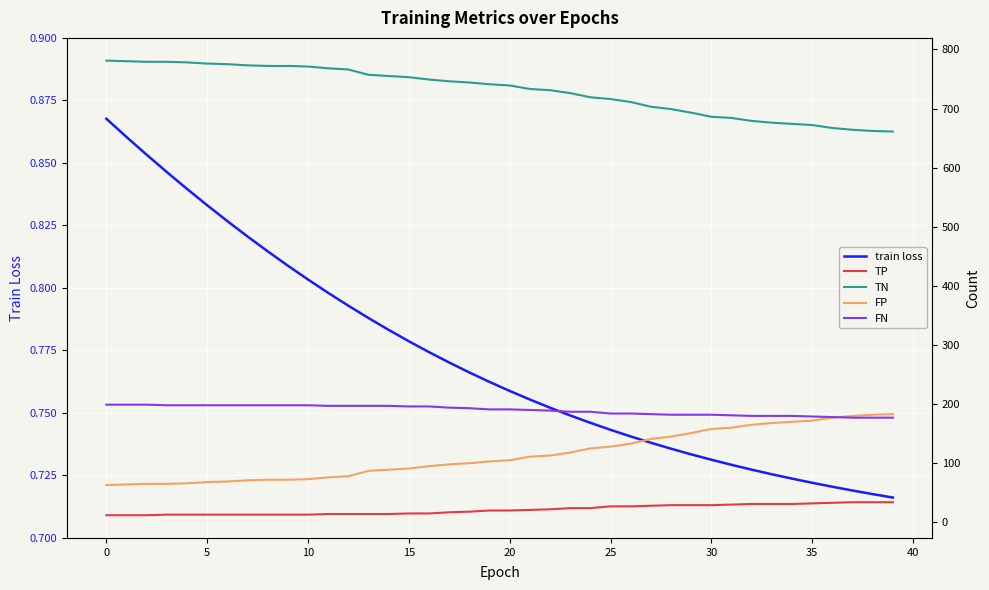

How many values in the TN series are below 741?

20